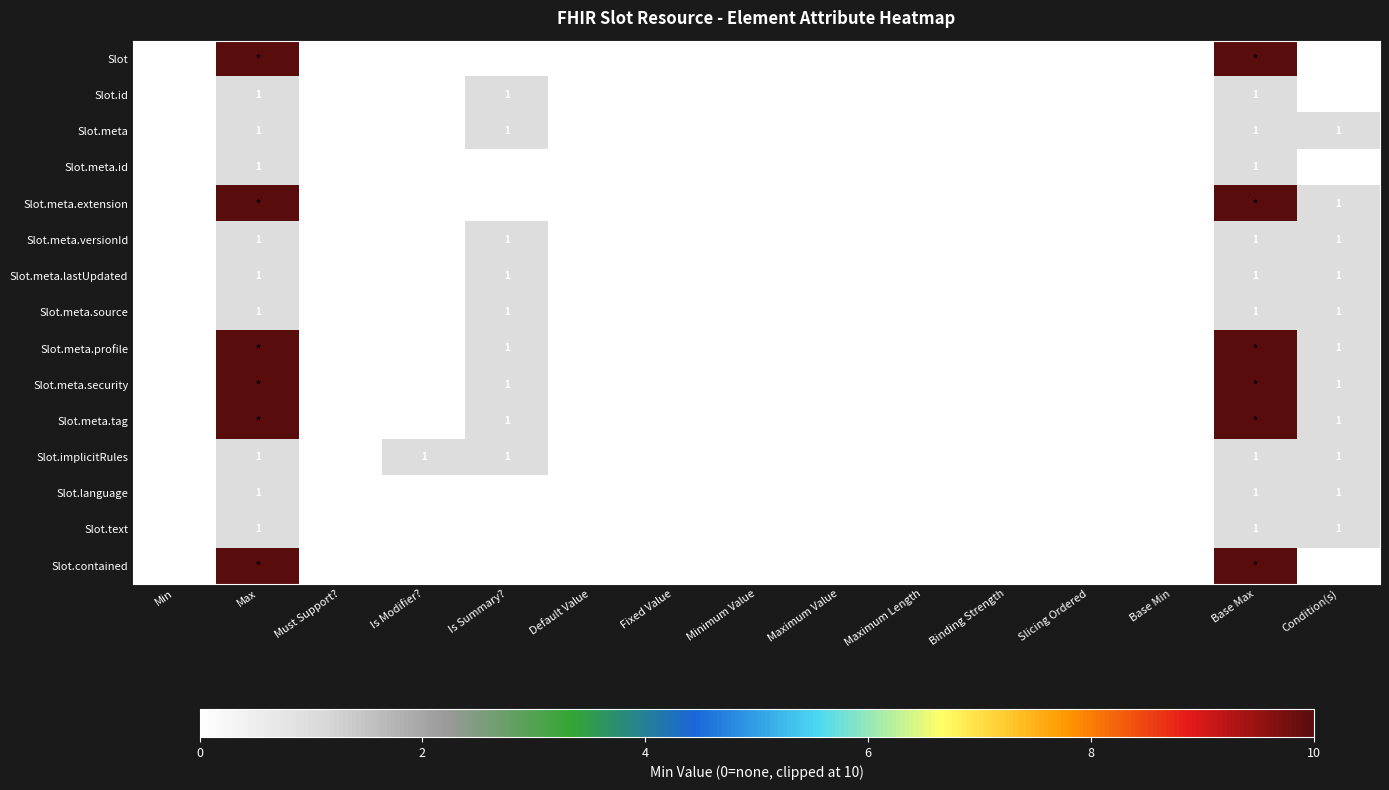

What is the sum of all Slot.meta values?

4